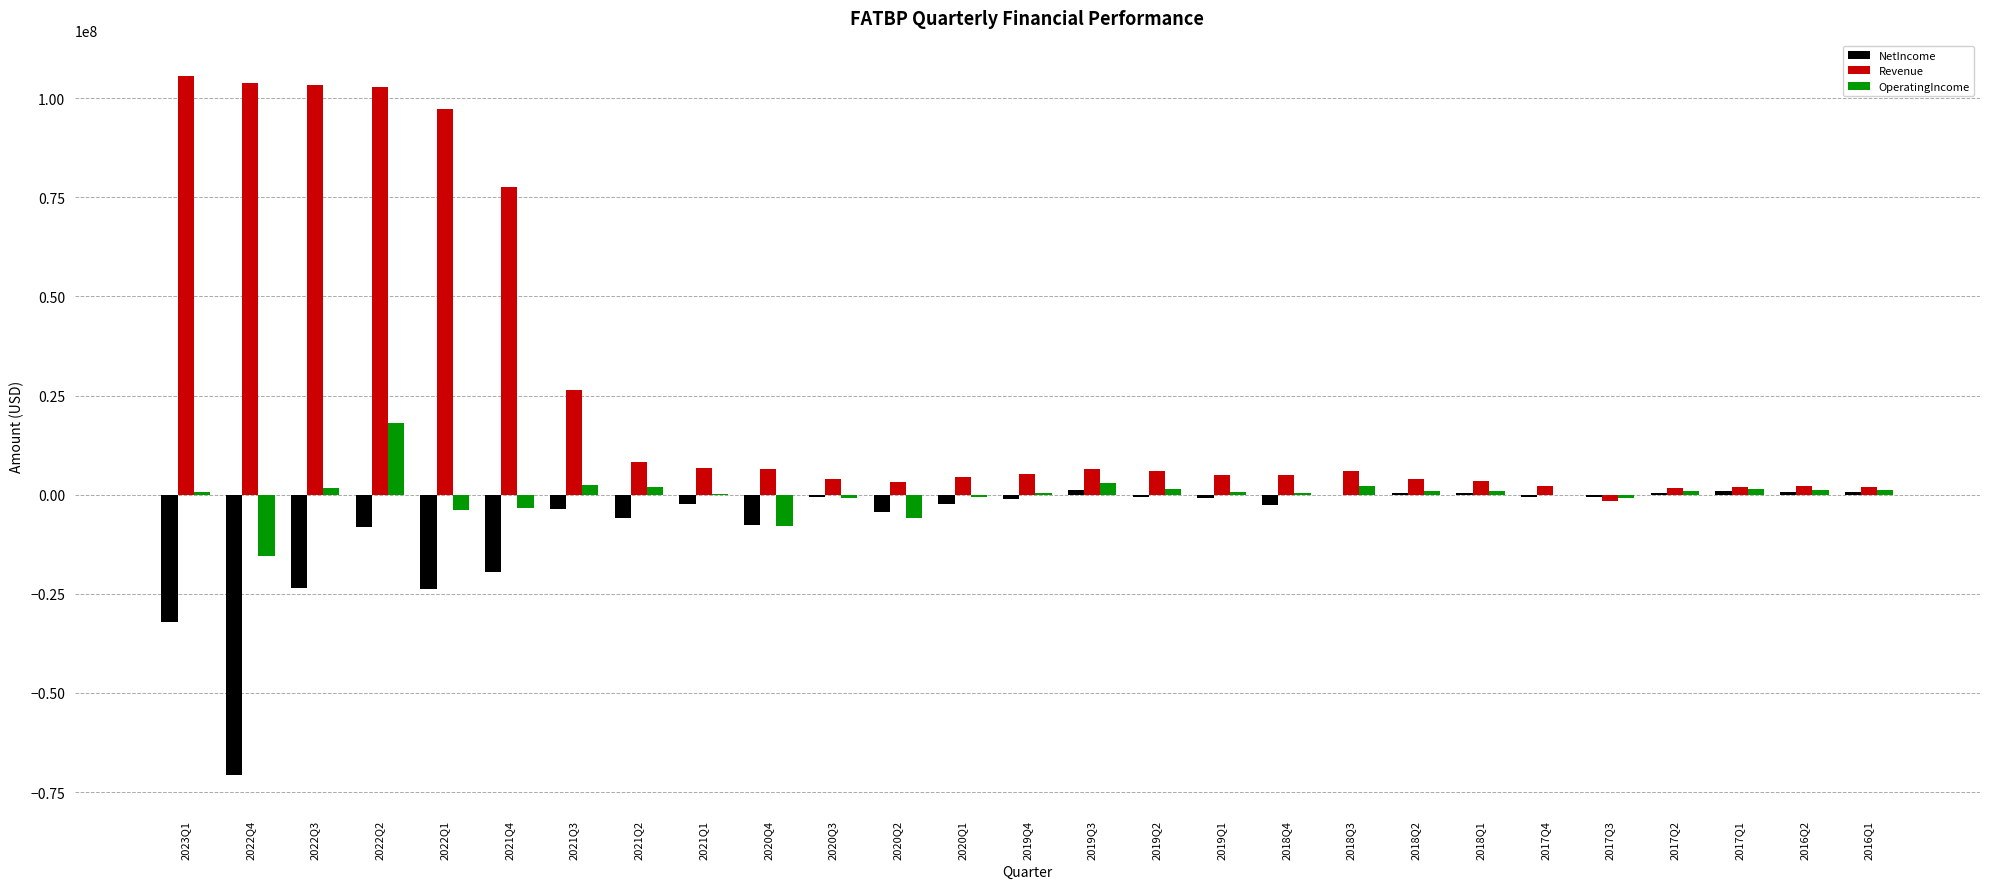

What is the greatest value displayed?

105691000